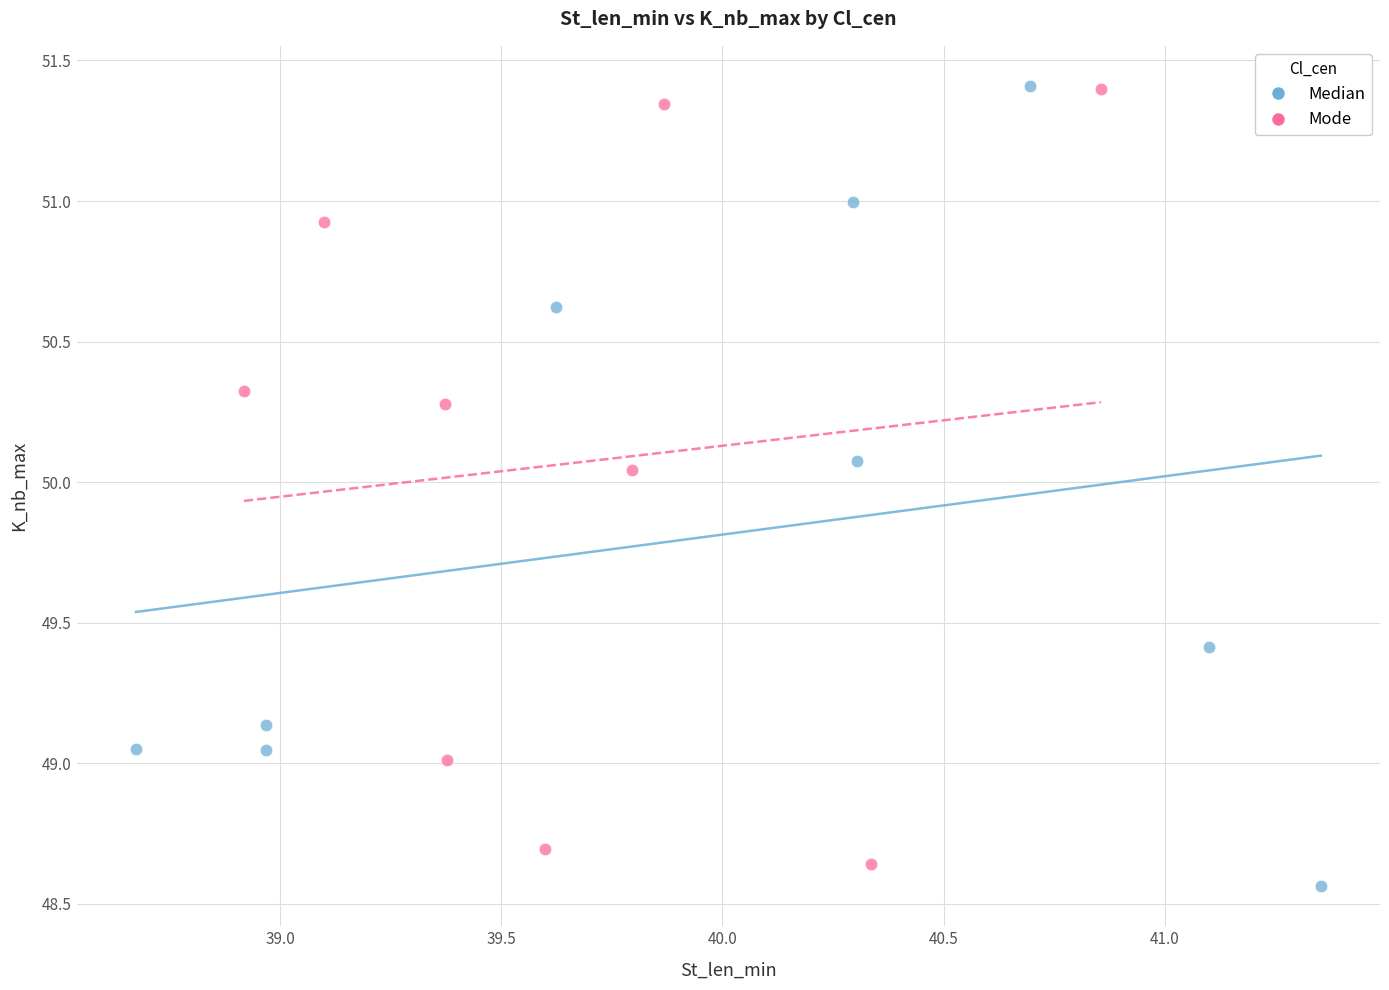

Which series reaches the minimum Y coordinate?

Median